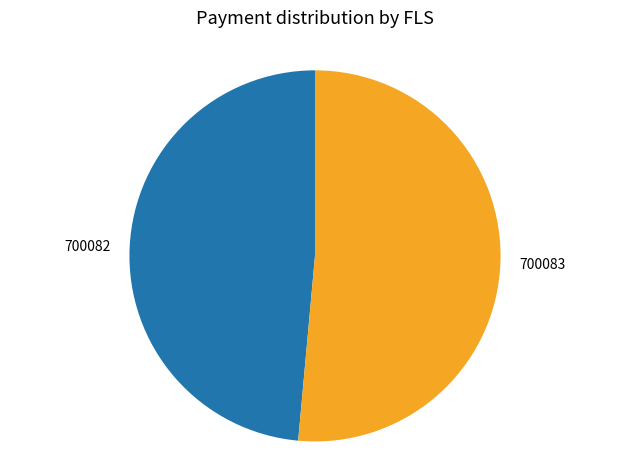

True or false: 700082 accounts for 58% of the total.

False